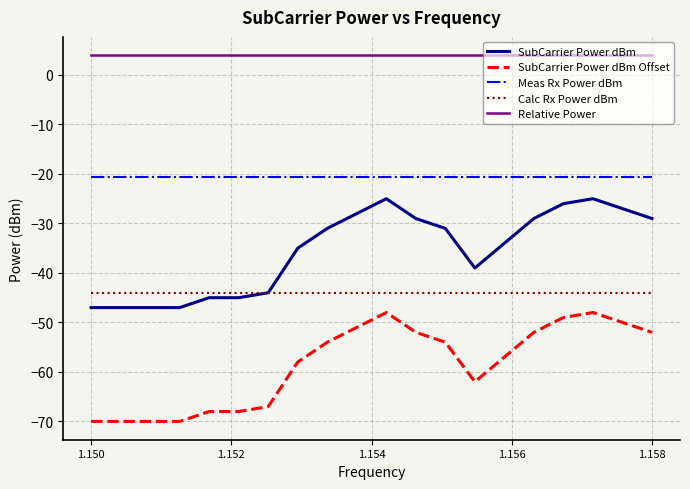

True or false: SubCarrier Power dBm Offset and SubCarrier Power dBm cross at least once.

False